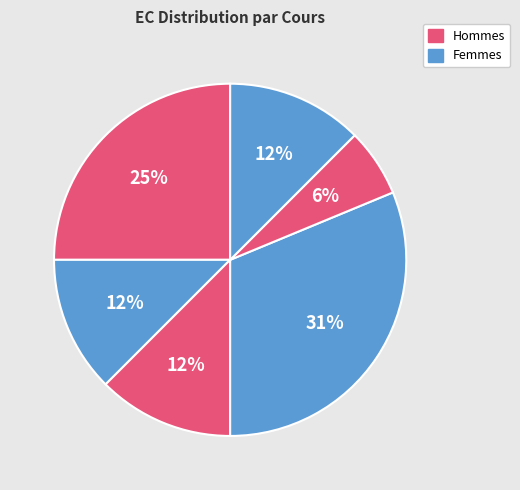

How many slices are in this pie chart?

6